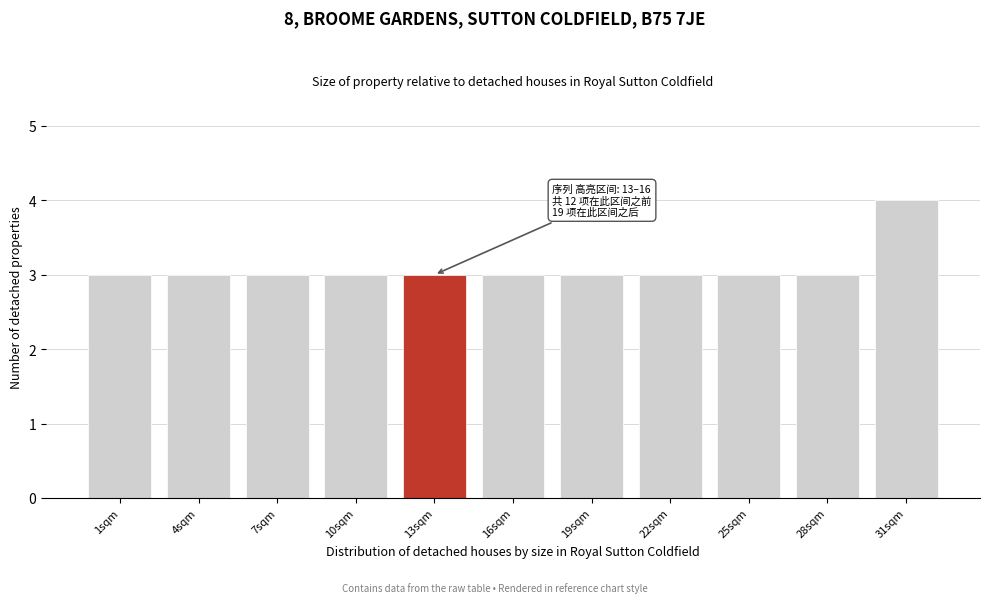

Reading left to right, transcribe all the data shown in this chart.

1sqm=3	4sqm=3	7sqm=3	10sqm=3	13sqm=3	16sqm=3	19sqm=3	22sqm=3	25sqm=3	28sqm=3	31sqm=4